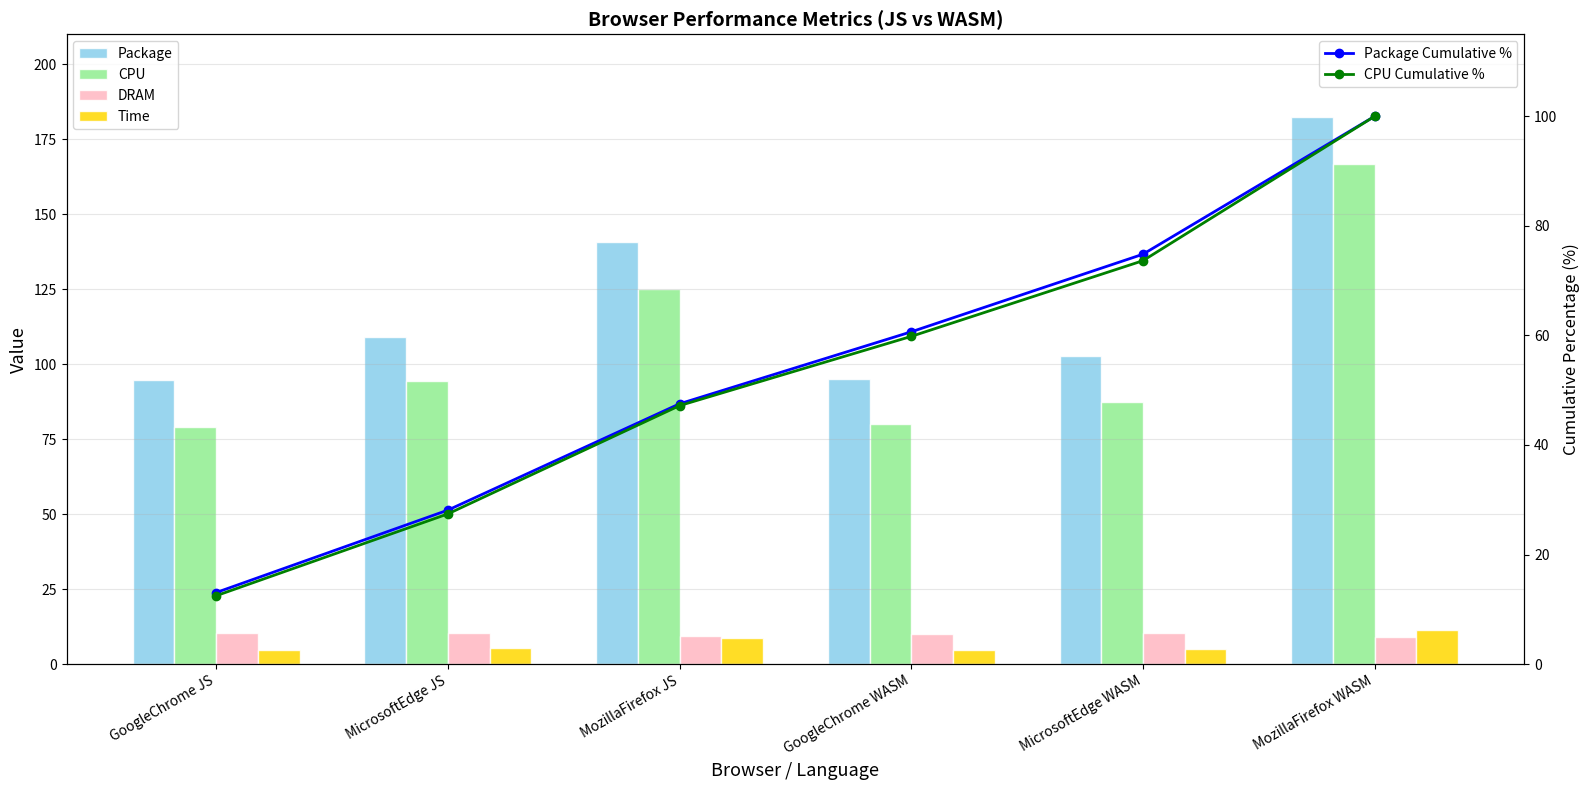

Reading left to right, extract all data points from this chart.

Package: 94.6	109.0	140.6	95.2	102.6	182.4
CPU: 78.9	94.5	125.0	80.0	87.4	166.7
DRAM: 10.3	10.4	9.5	10.0	10.4	9.1
Time: 4.8	5.4	8.7	4.8	4.9	11.4
Package Cumulative %: 13.1	28.1	47.5	60.7	74.8	100.0
CPU Cumulative %: 12.5	27.4	47.2	59.8	73.6	100.0